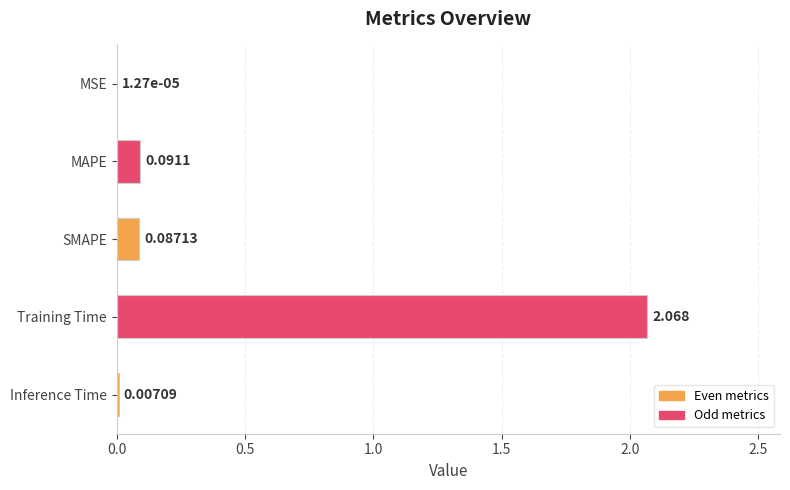

Between MSE and Inference Time, which is larger?

Inference Time